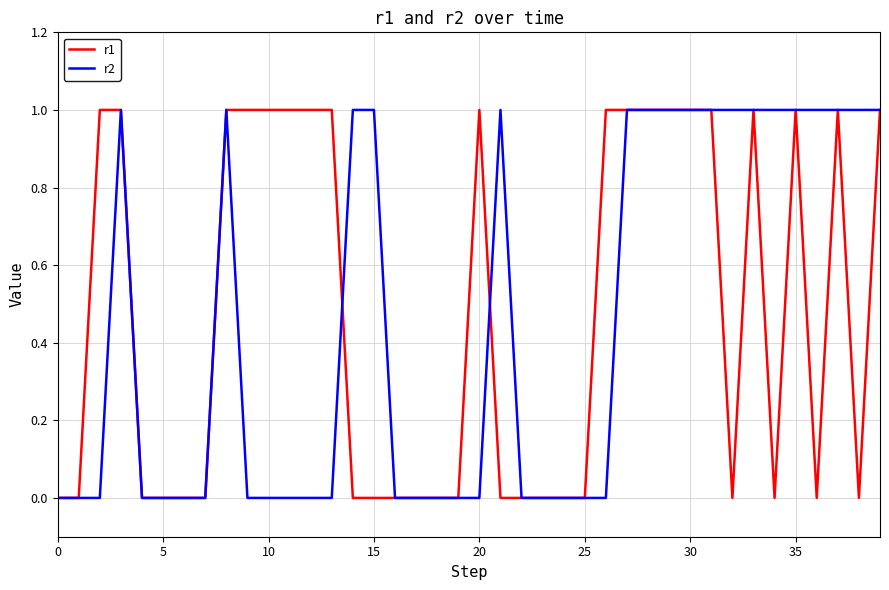

How many interior local valleys does the r1 series have?

4